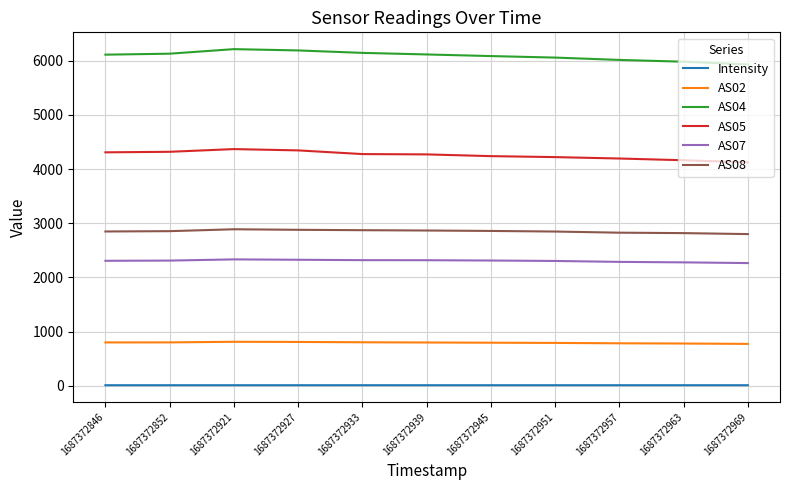

Which series has the largest total across all categories?

AS04